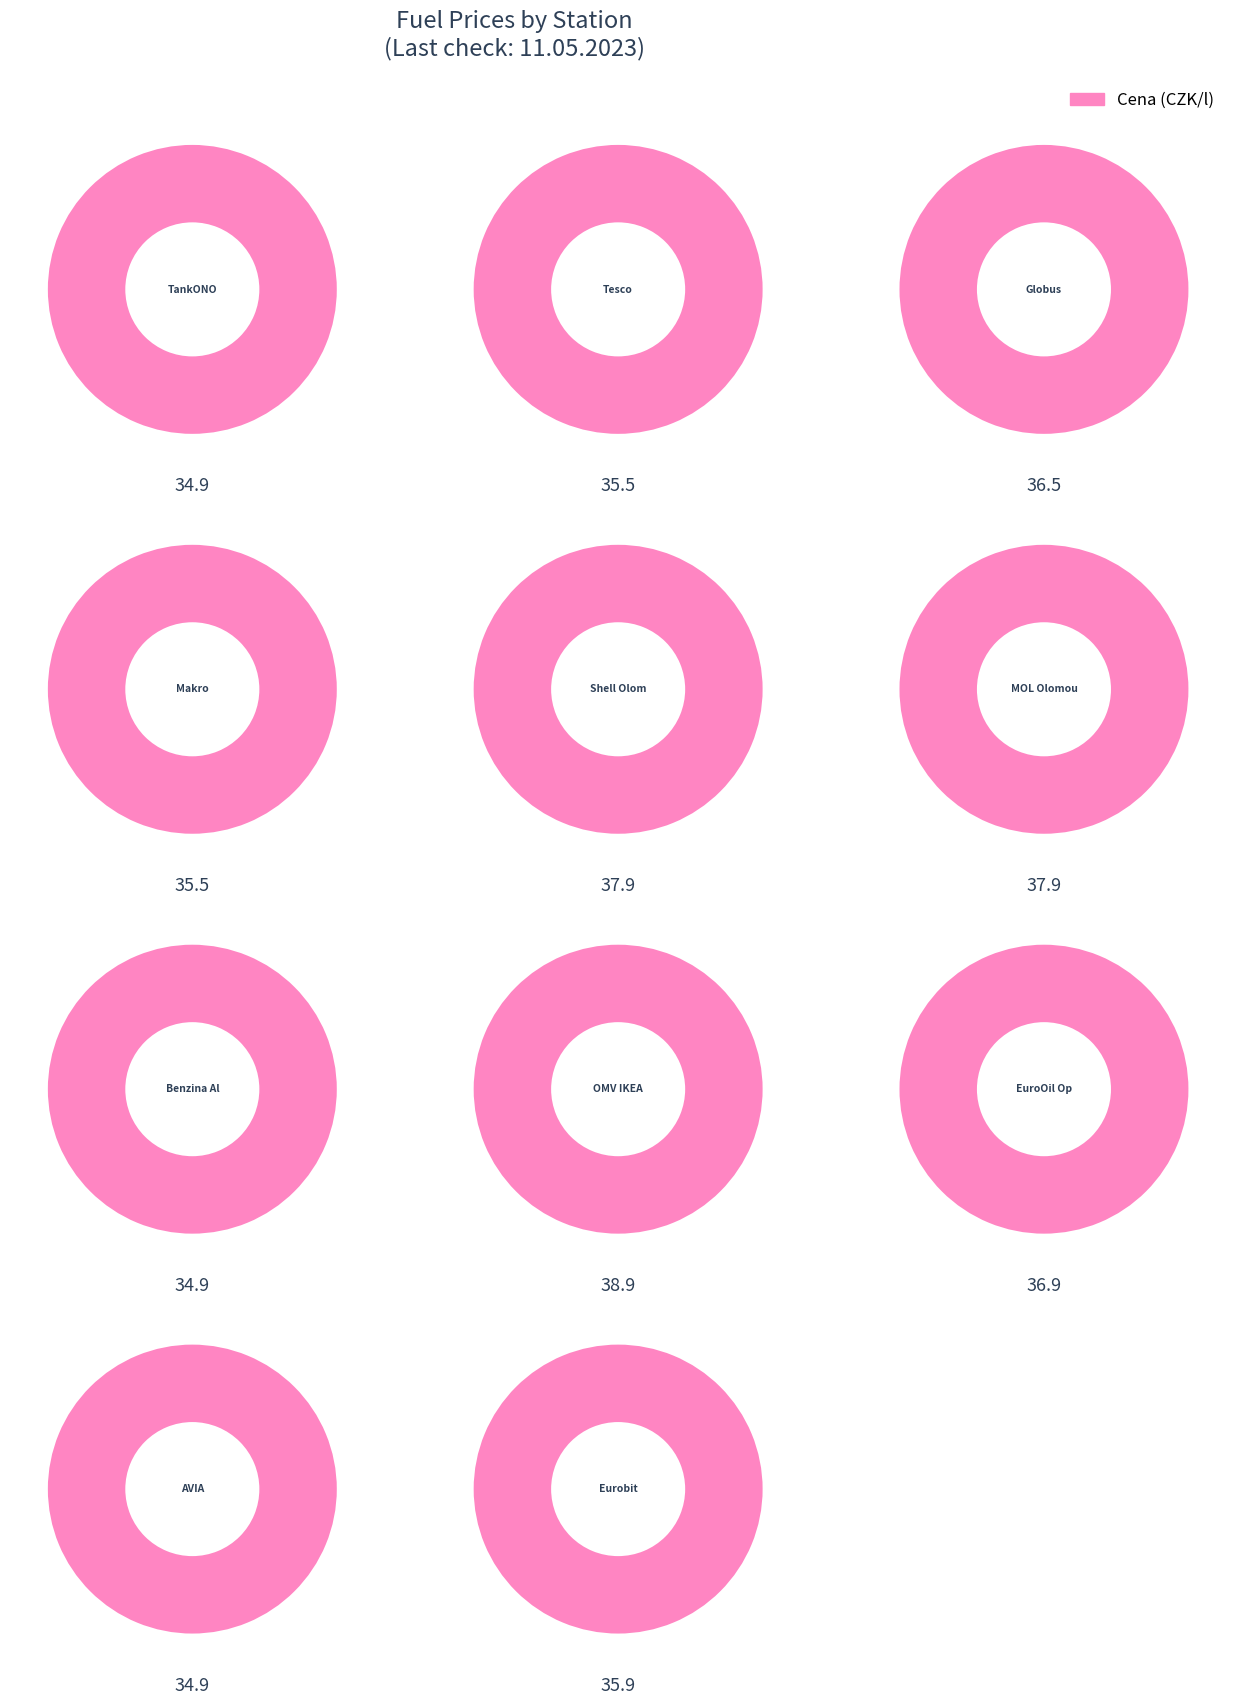

Between Tesco and TankONO, which is larger?

Tesco